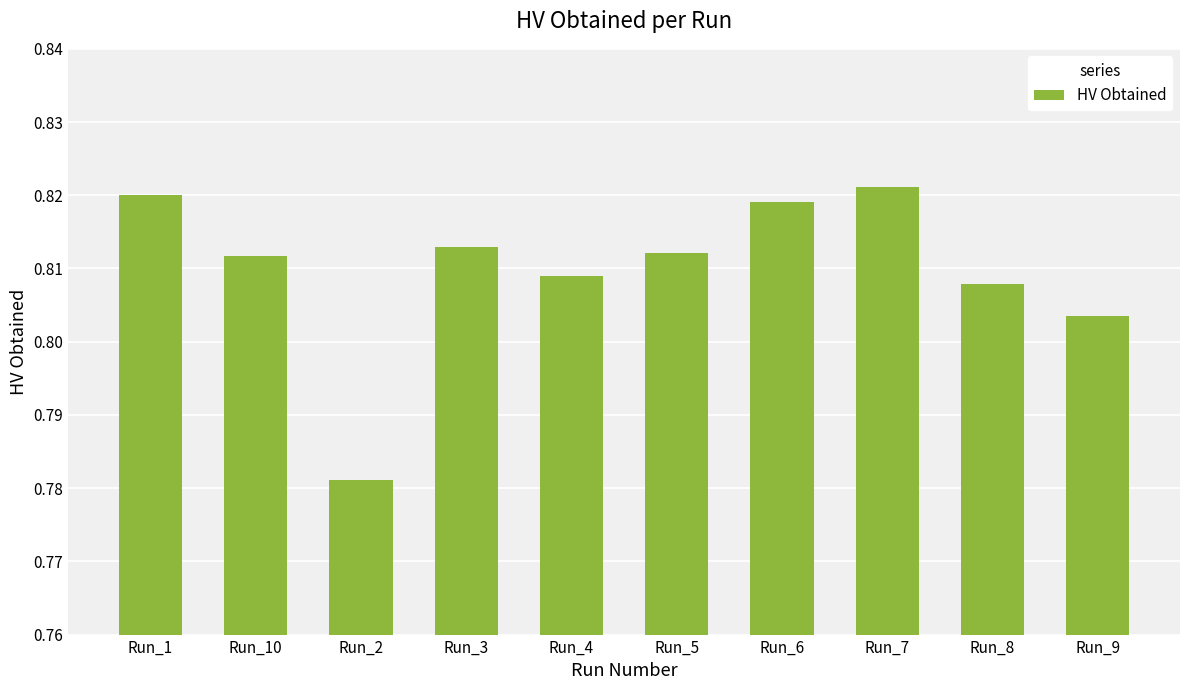

At which category does the chart reach its peak across all series?

Run_7